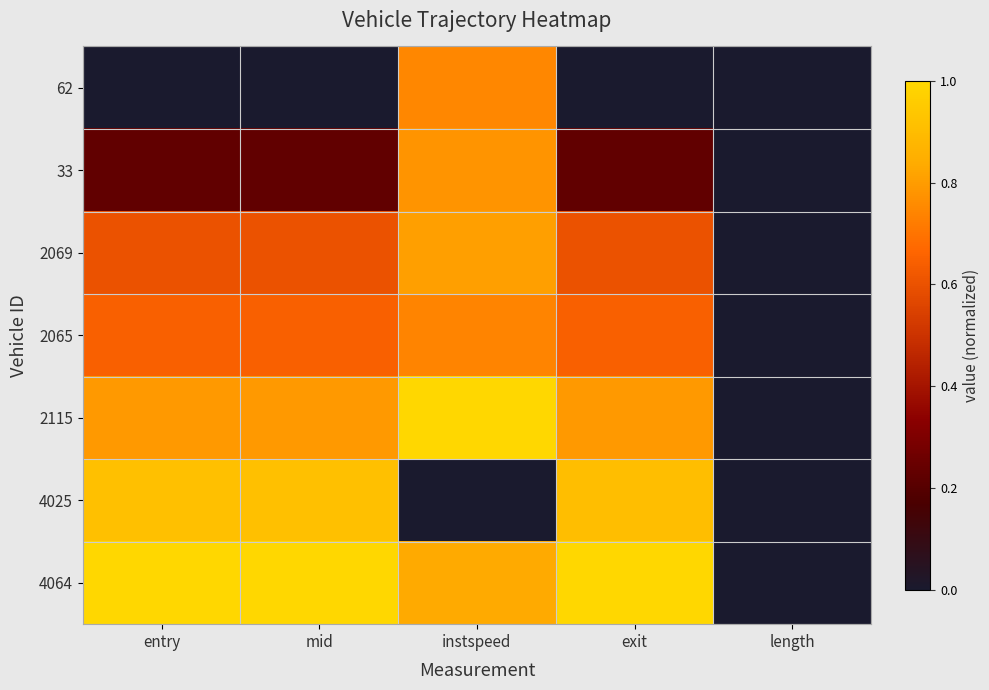

What is the total value across all series at exit?

4.2